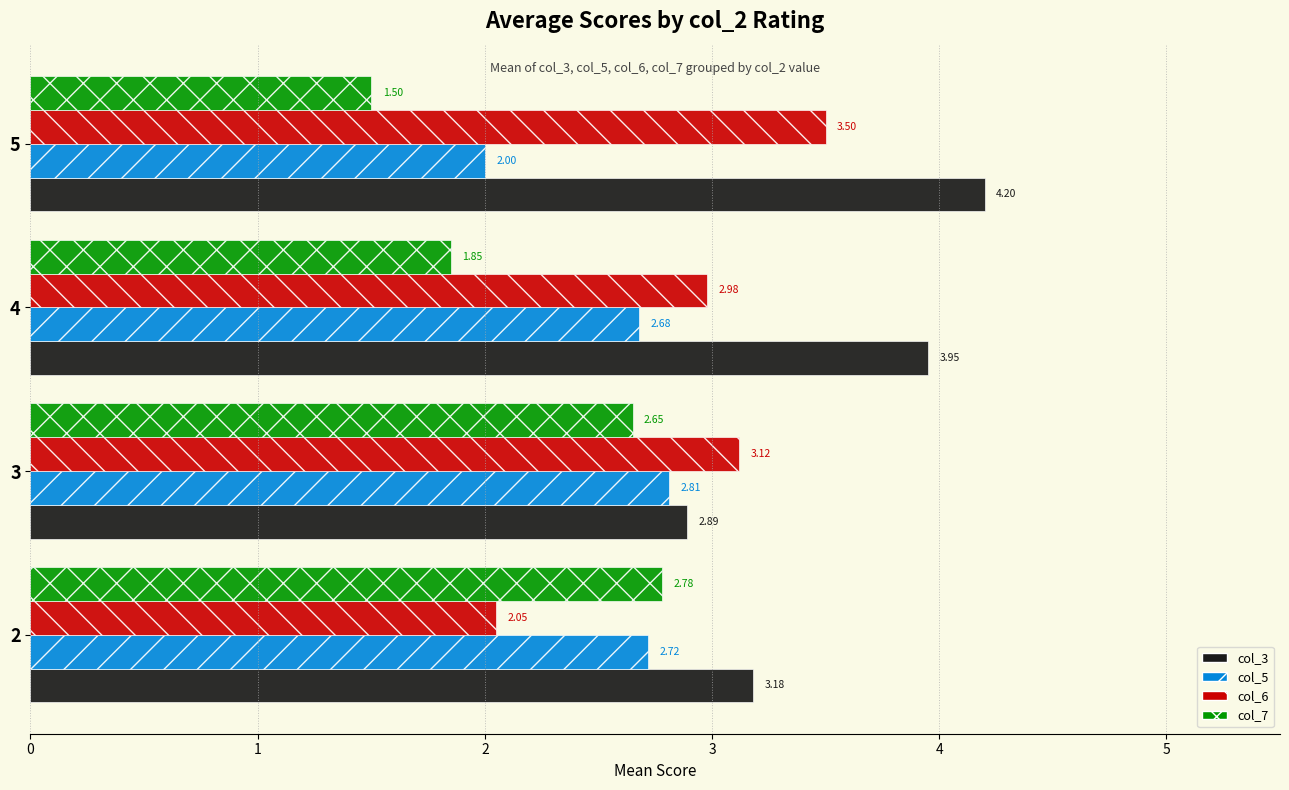

What is the sum of all col_5 values?

10.2